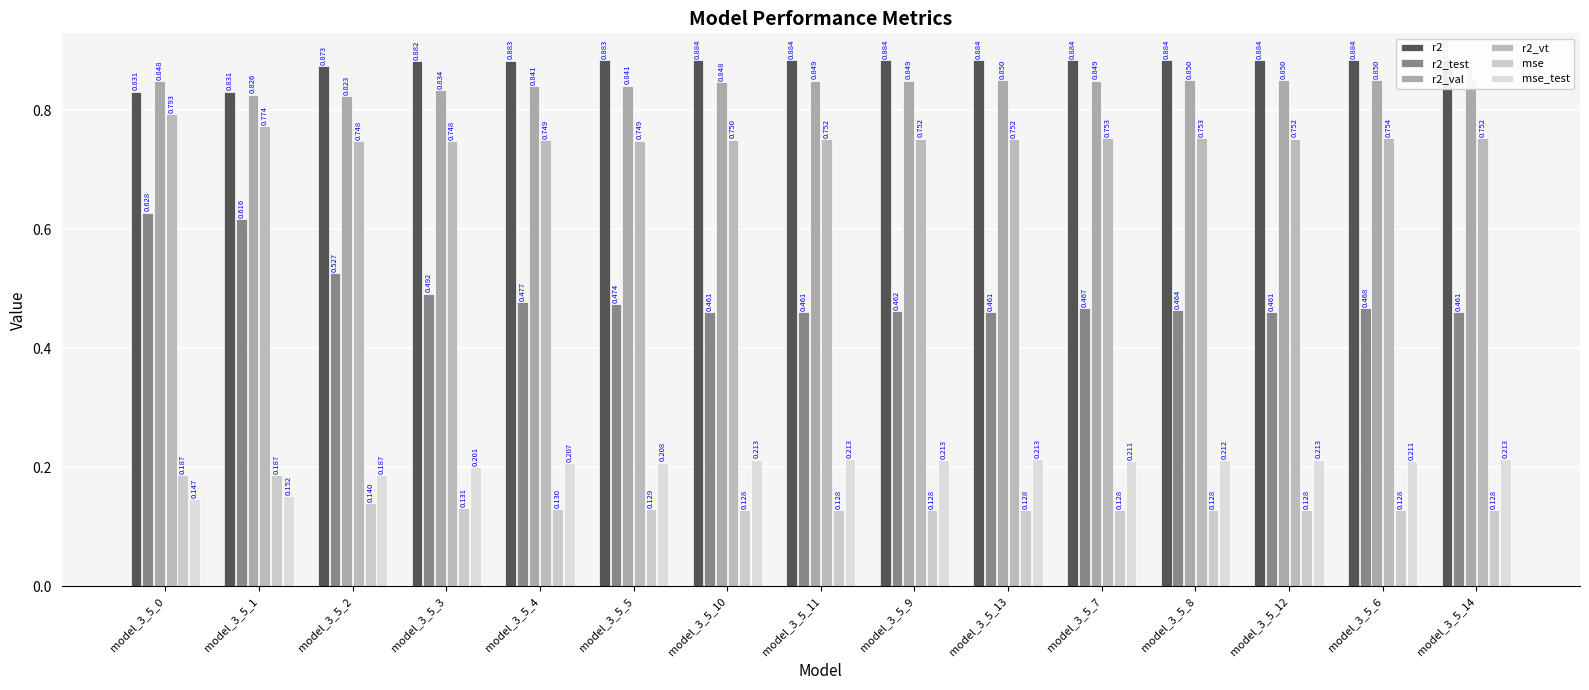

How many series are shown in this chart?

6